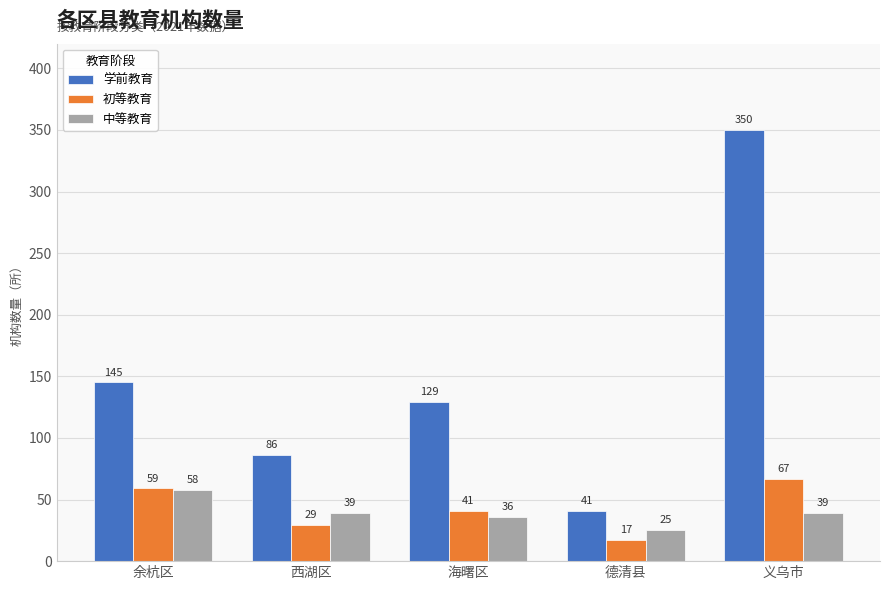

What is the difference between the highest and lowest values at 西湖区?

57